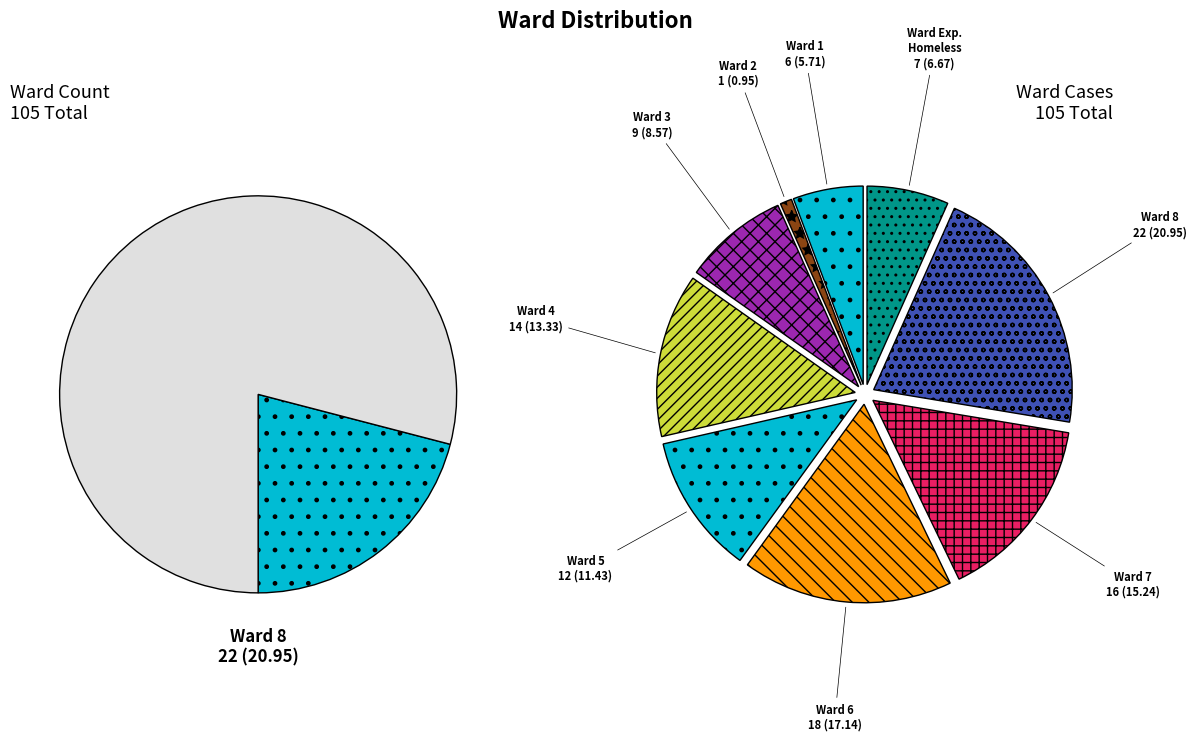

How many slices are in this pie chart?

11